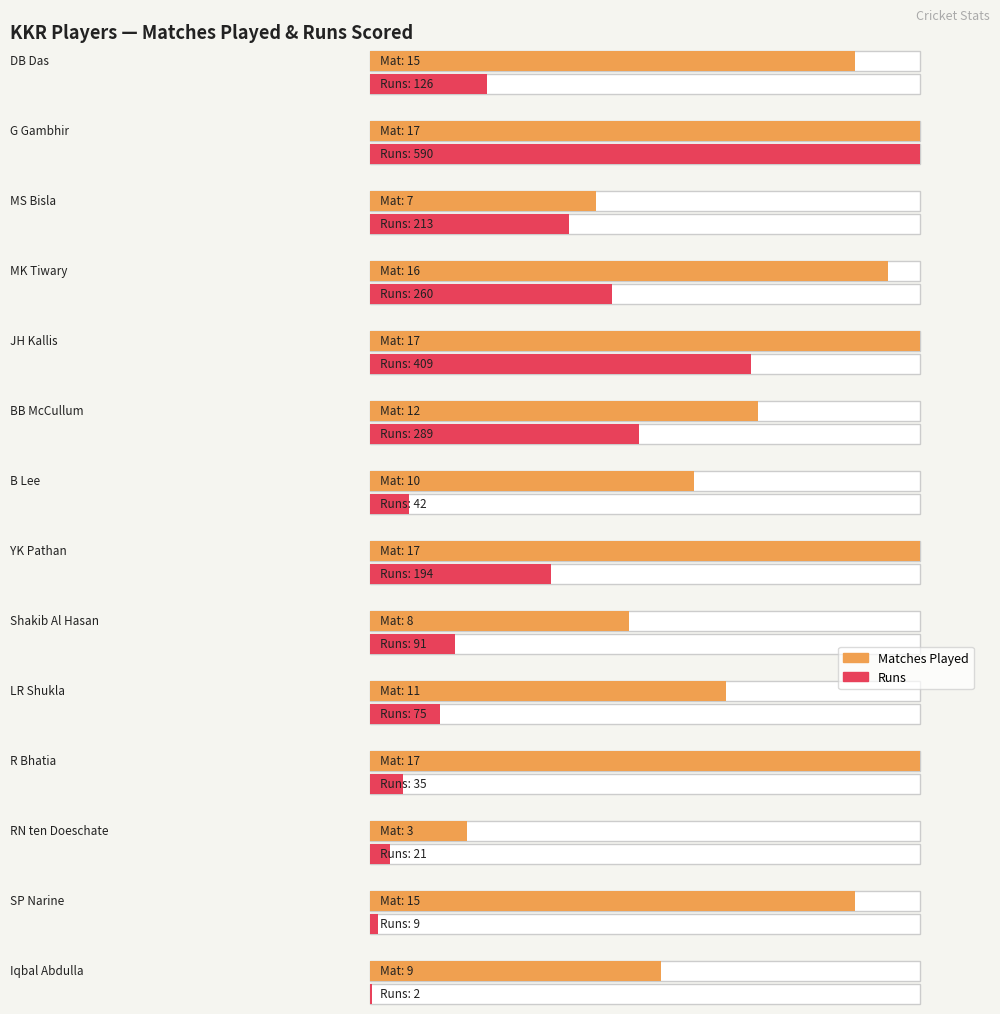

The value of Mat at Iqbal Abdulla is 6. True or false?

False